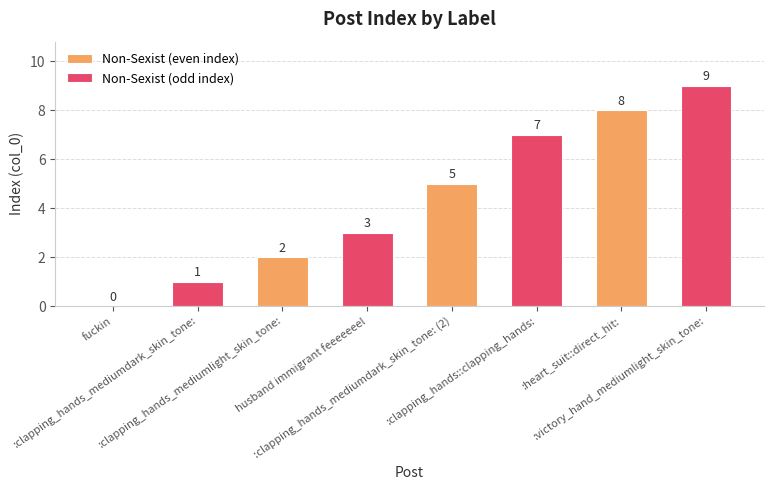

Count the Non-Sexist (odd index) values in the range 3 to 9.

3